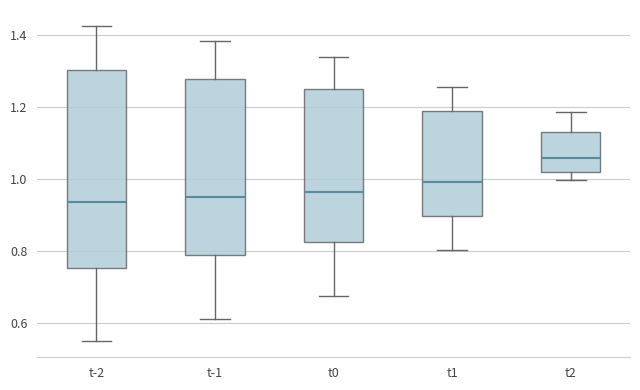

Where does the upper whisker of the box for t0 end on the y-axis? The values are not printed on the chart, so give them approximately, as read against the axis.

1.34